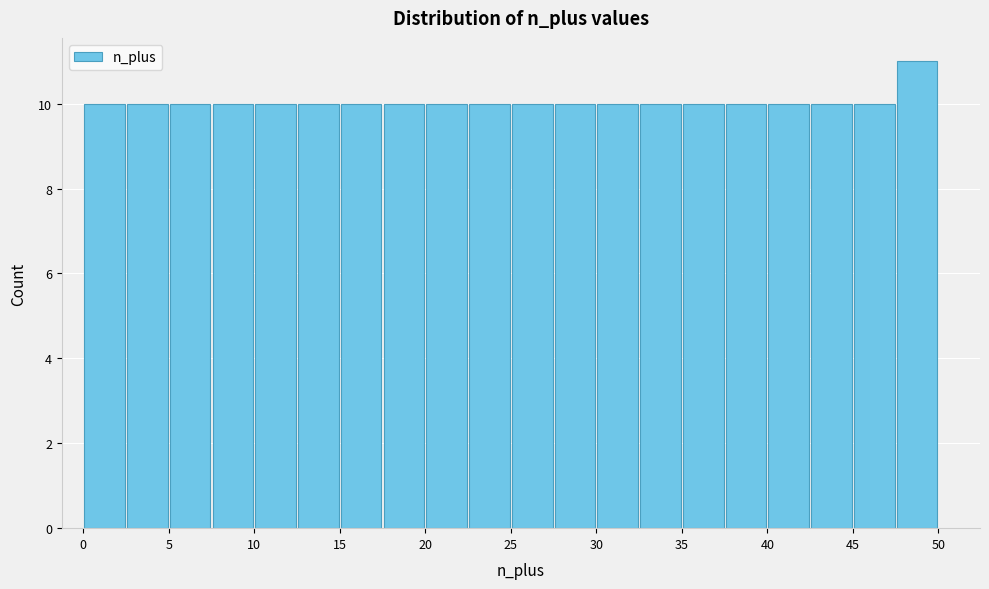

Reading left to right, list every bar in this chart as the range it spans on the x-axis followed by its height. The values are not printed on the chart, so give them approximately, as read against the axis.

0.0 to 2.5: 10
2.5 to 5.0: 10
5.0 to 7.5: 10
7.5 to 10.0: 10
10.0 to 12.5: 10
12.5 to 15.0: 10
15.0 to 17.5: 10
17.5 to 20.0: 10
20.0 to 22.5: 10
22.5 to 25.0: 10
25.0 to 27.5: 10
27.5 to 30.0: 10
30.0 to 32.5: 10
32.5 to 35.0: 10
35.0 to 37.5: 10
37.5 to 40.0: 10
40.0 to 42.5: 10
42.5 to 45.0: 10
45.0 to 47.5: 10
47.5 to 50.0: 11